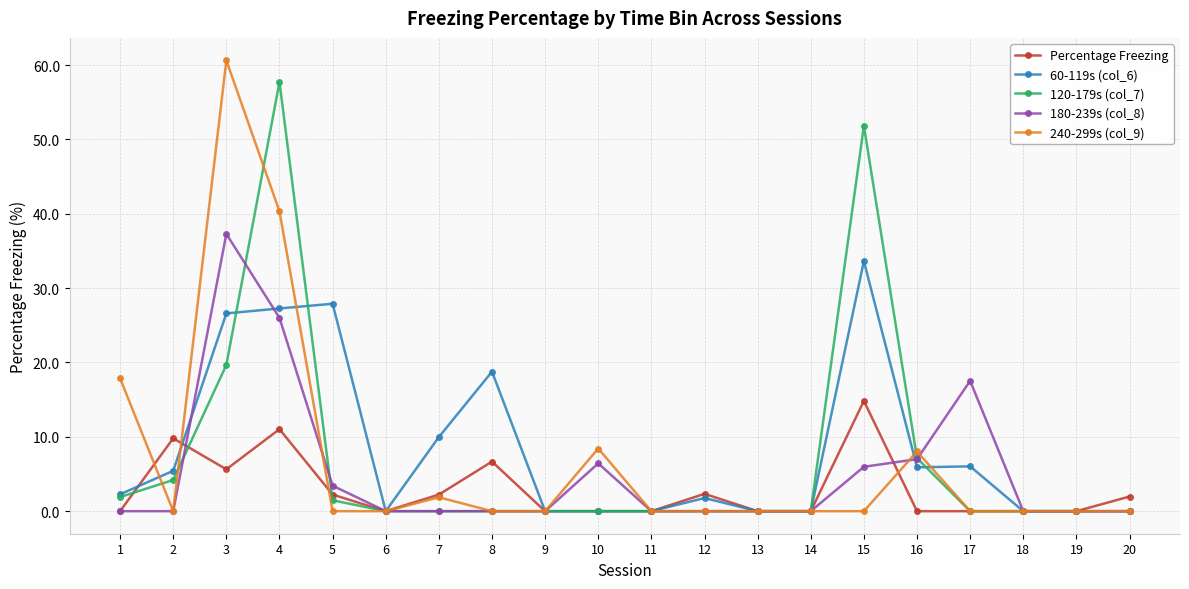

The 240-299s (col_9) series shows 33.3 at 2. True or false?

False